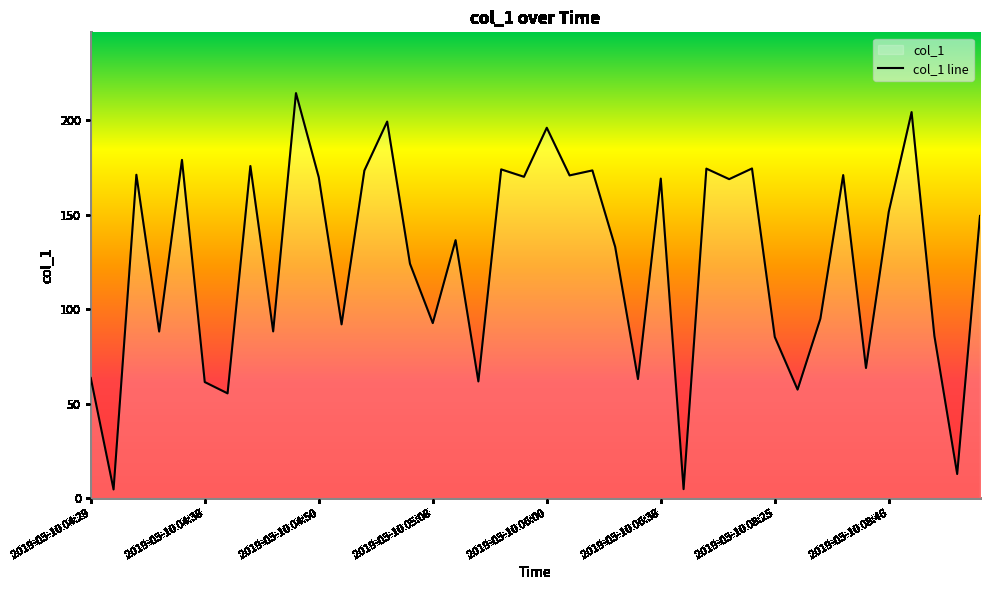

Is it true that the value at 22 is 295.4?

False